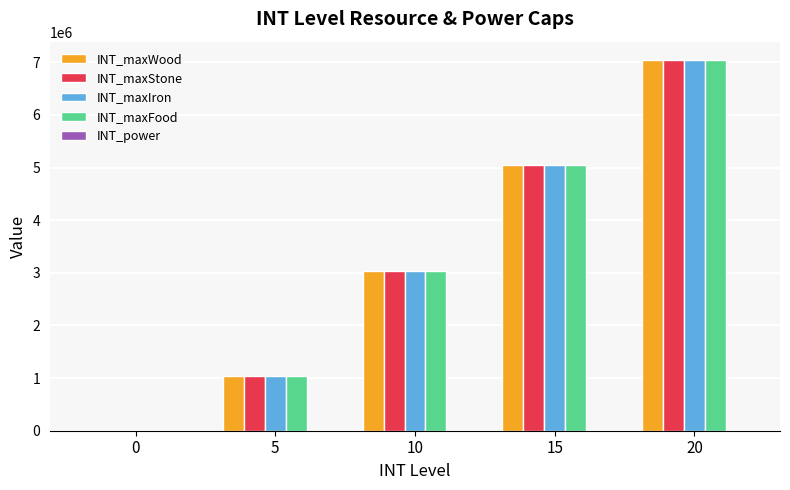

How many data points does each series have?

5